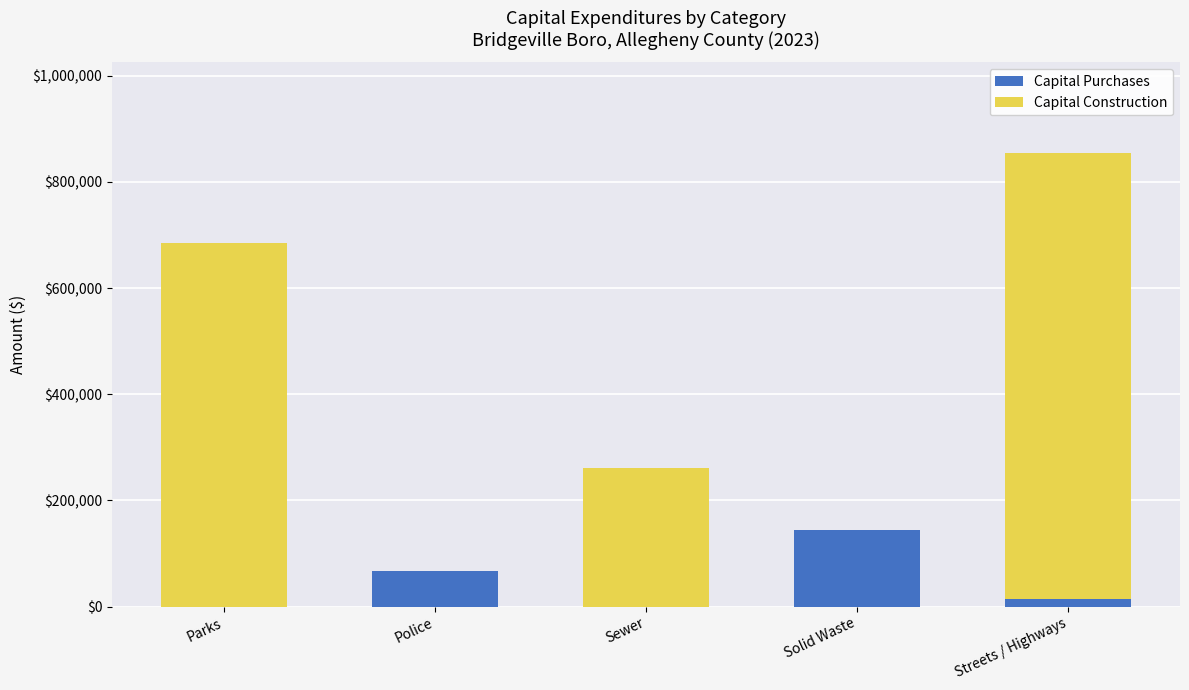

What is the total value across all series at Solid Waste?

144996